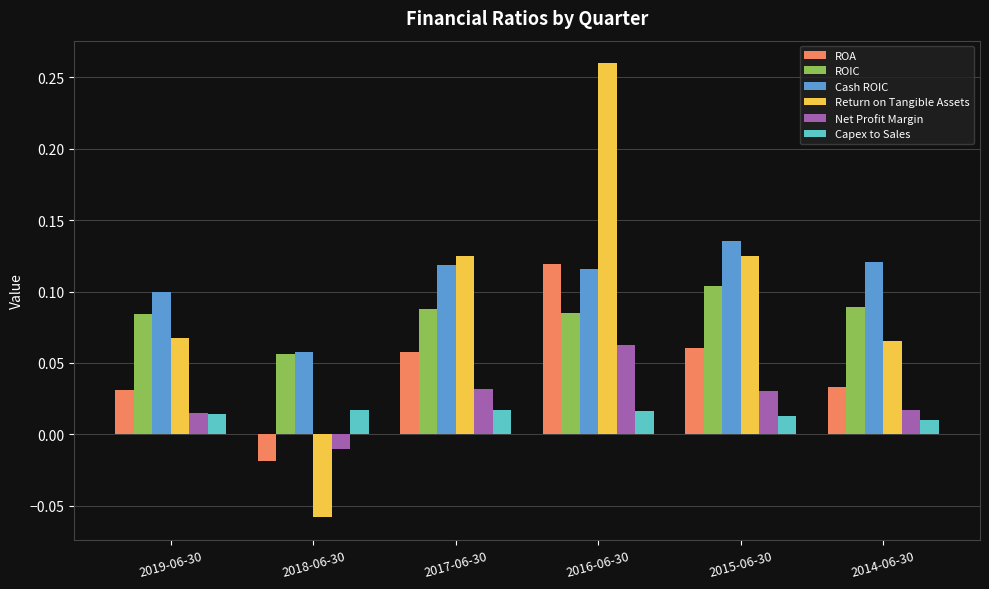

Between 2019-06-30 and 2014-06-30, which series saw the biggest shift?

Cash ROIC